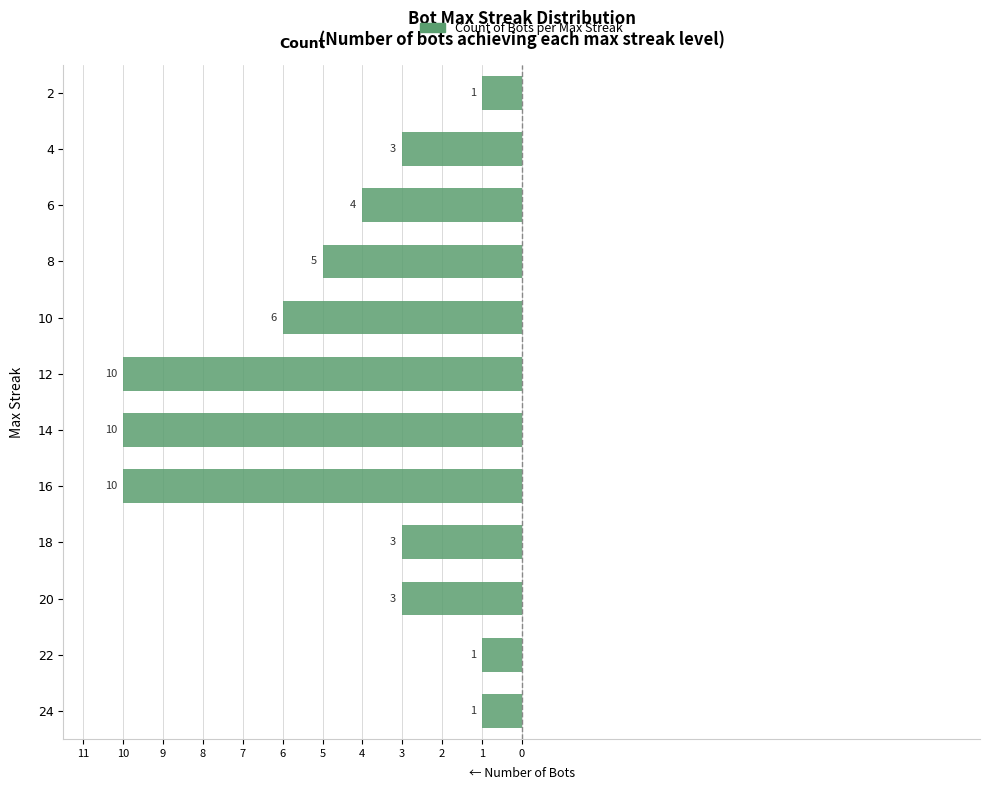

Does the chart contain stacked bars?

No